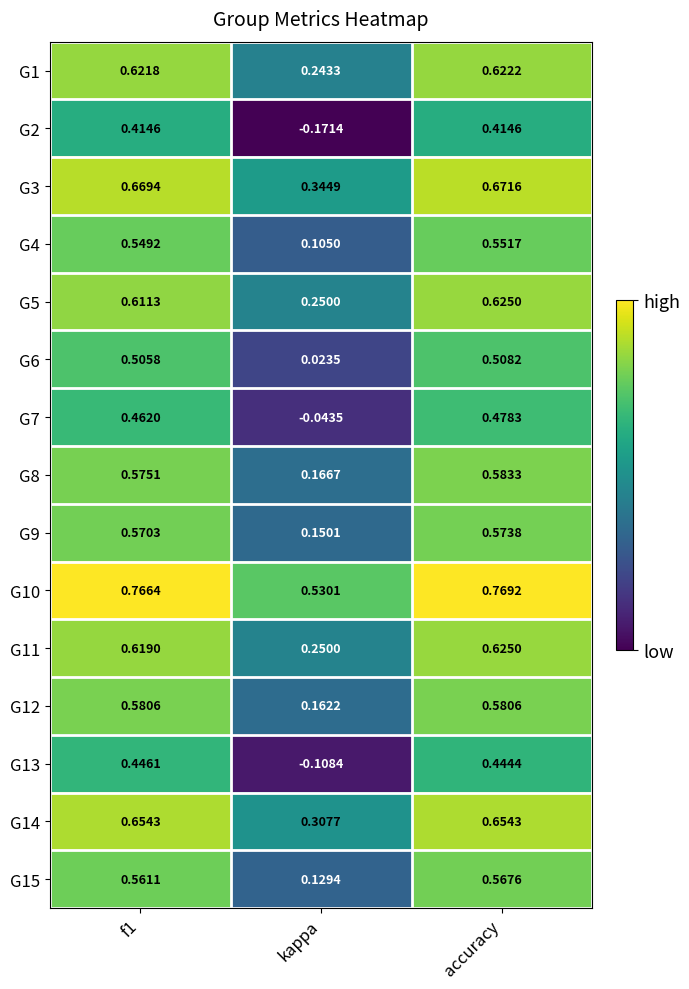

At which label is G9 closest to 0?

kappa